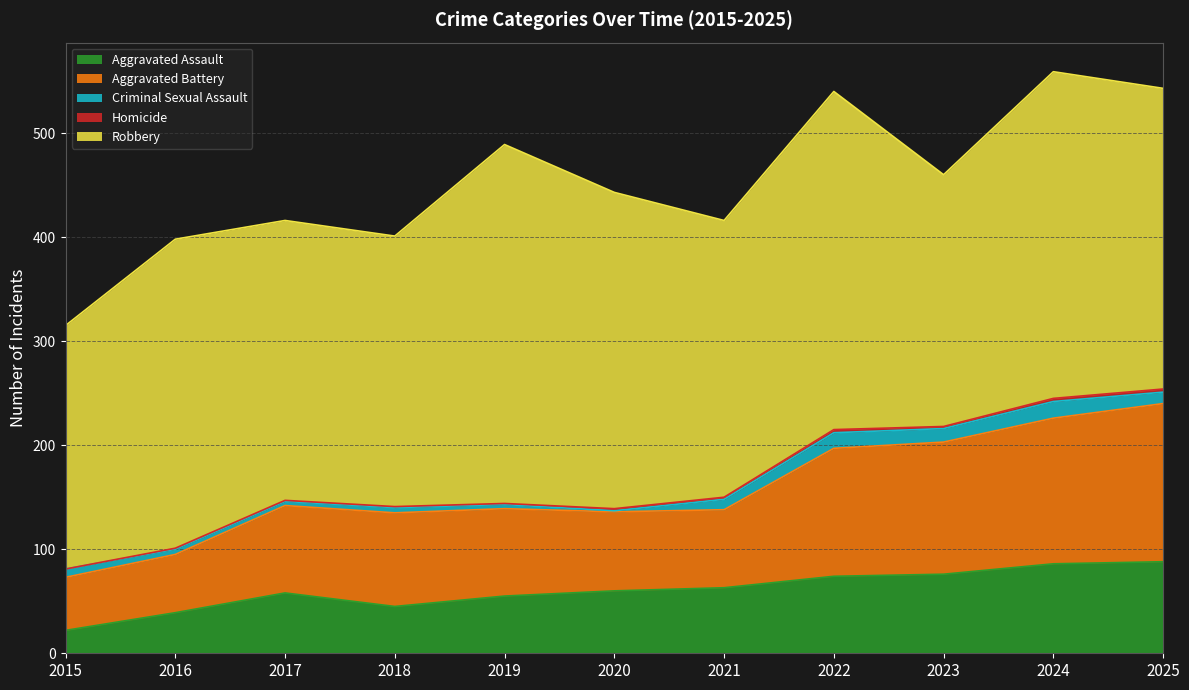

True or false: Homicide has a value of 1 at 2018.

True